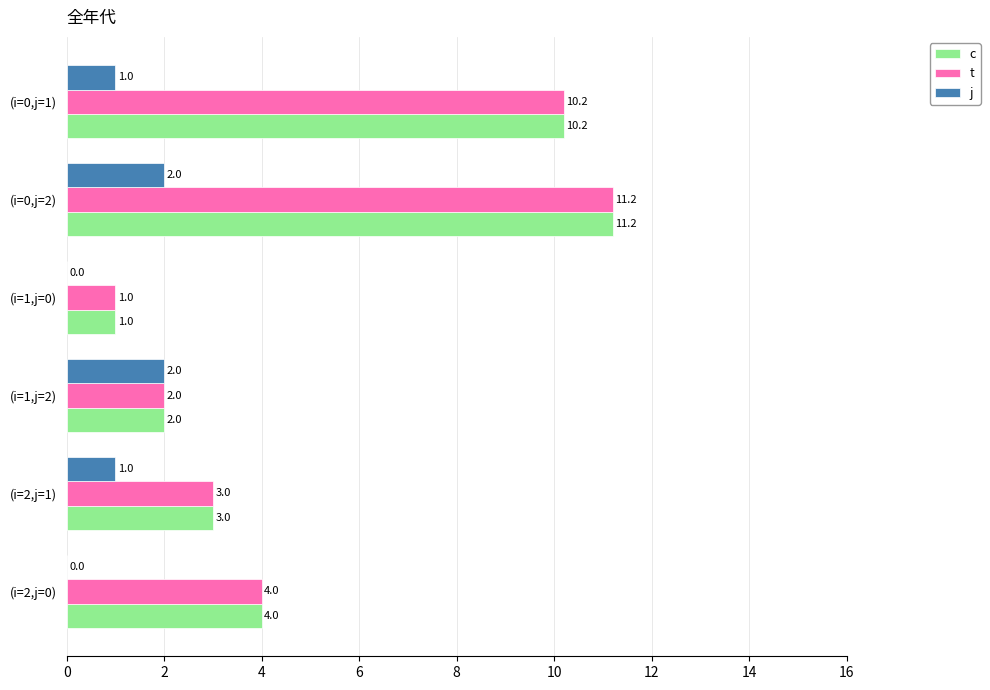

Read the c value at (i=0,j=1).

10.2